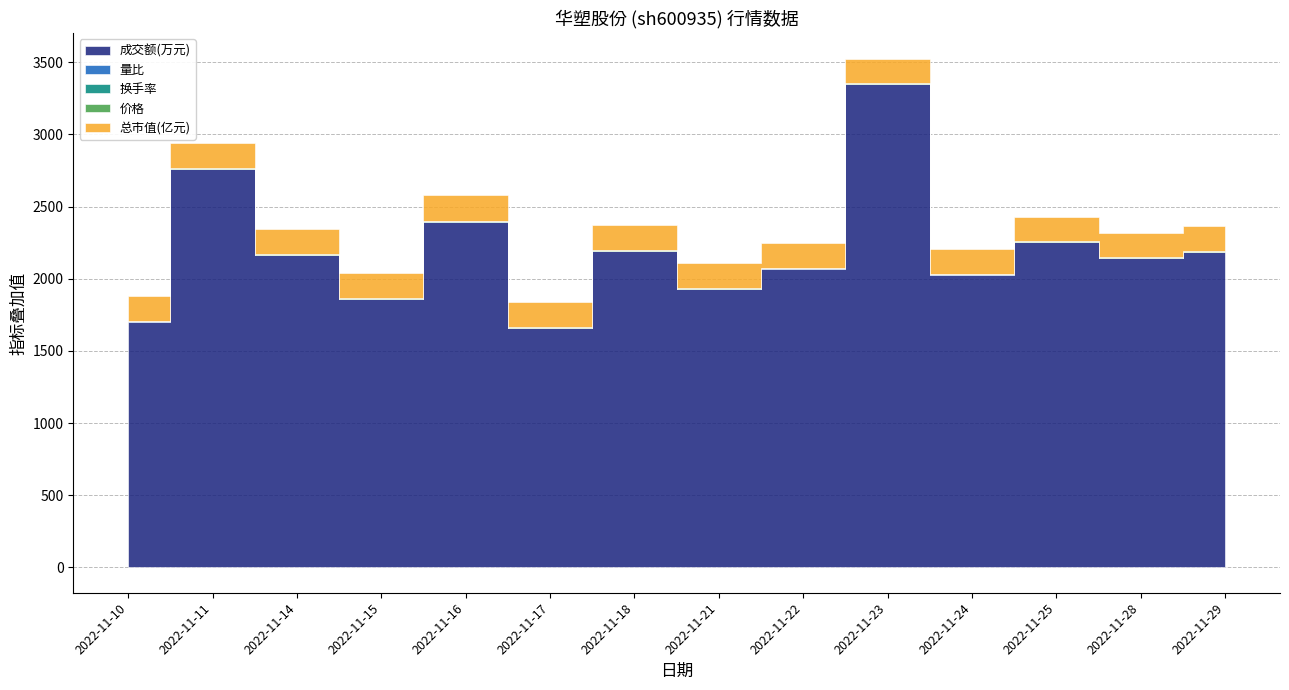

Reading right to left, extract all data points from this chart.

成交额(万元): 2022-11-29=2187.0	2022-11-28=2144.0	2022-11-25=2254.0	2022-11-24=2029.0	2022-11-23=3347.0	2022-11-22=2070.0	2022-11-21=1927.0	2022-11-18=2189.0	2022-11-17=1656.0	2022-11-16=2395.0	2022-11-15=1858.0	2022-11-14=2163.0	2022-11-11=2757.0	2022-11-10=1703.0
量比: 2022-11-29=0.9	2022-11-28=0.9	2022-11-25=1.0	2022-11-24=0.9	2022-11-23=1.7	2022-11-22=1.0	2022-11-21=0.9	2022-11-18=1.0	2022-11-17=0.8	2022-11-16=1.1	2022-11-15=0.7	2022-11-14=0.9	2022-11-11=1.1	2022-11-10=0.7
换手率: 2022-11-29=0.2	2022-11-28=0.2	2022-11-25=1.2	2022-11-24=1.1	2022-11-23=1.8	2022-11-22=1.1	2022-11-21=1.0	2022-11-18=1.1	2022-11-17=0.9	2022-11-16=1.2	2022-11-15=1.0	2022-11-14=1.1	2022-11-11=1.4	2022-11-10=0.9
价格: 2022-11-29=4.9	2022-11-28=4.8	2022-11-25=4.8	2022-11-24=4.9	2022-11-23=4.8	2022-11-22=5.0	2022-11-21=5.0	2022-11-18=4.9	2022-11-17=5.0	2022-11-16=5.0	2022-11-15=5.0	2022-11-14=5.0	2022-11-11=5.0	2022-11-10=4.9
总市值(亿元): 2022-11-29=171.2	2022-11-28=168.4	2022-11-25=169.1	2022-11-24=170.8	2022-11-23=170.1	2022-11-22=173.6	2022-11-21=175.4	2022-11-18=173.3	2022-11-17=175.4	2022-11-16=175.4	2022-11-15=175.4	2022-11-14=174.3	2022-11-11=175.4	2022-11-10=173.3